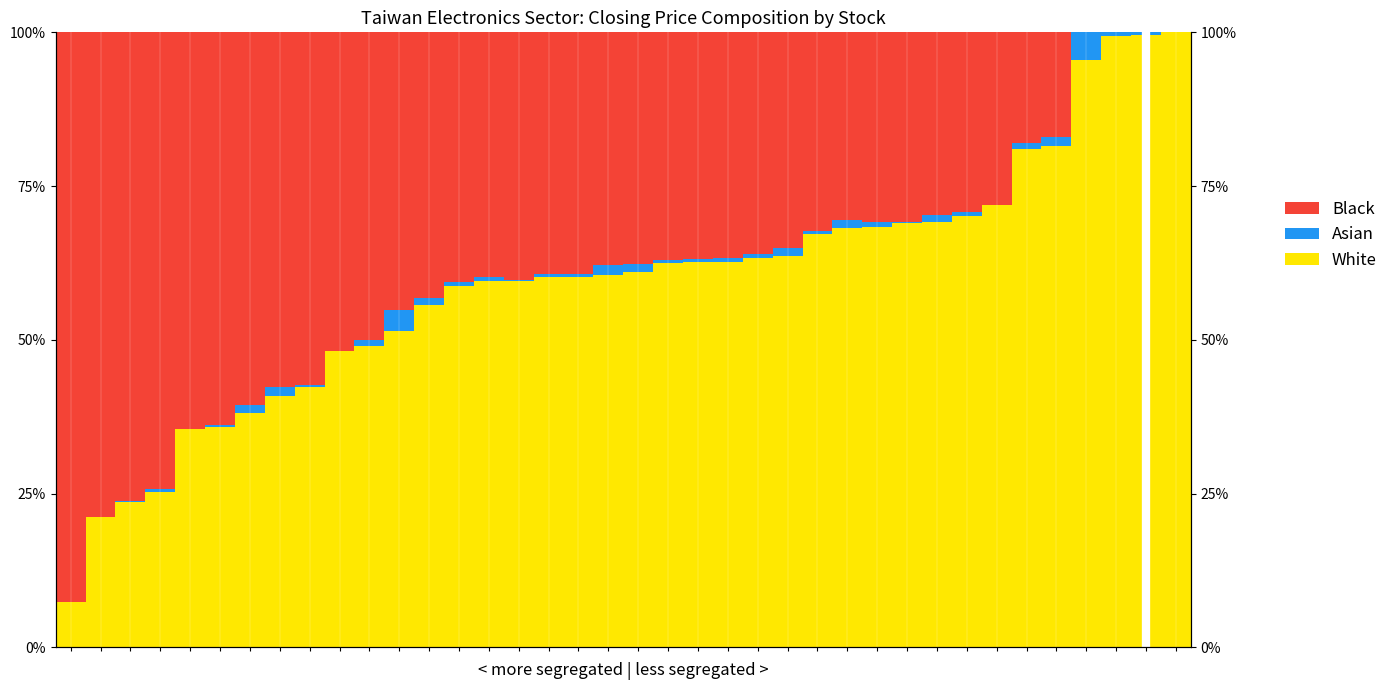

Read the White value at 0.

7.4